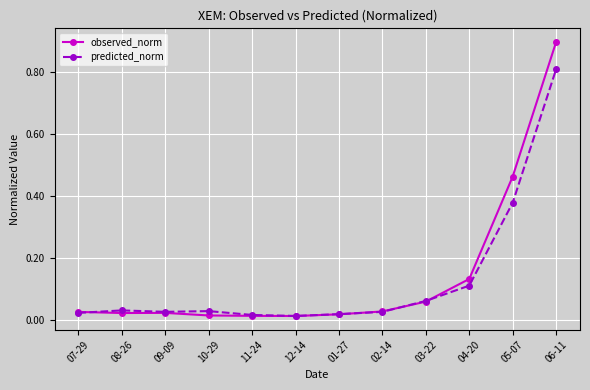

At which category is the sum across all series the highest?

06-11